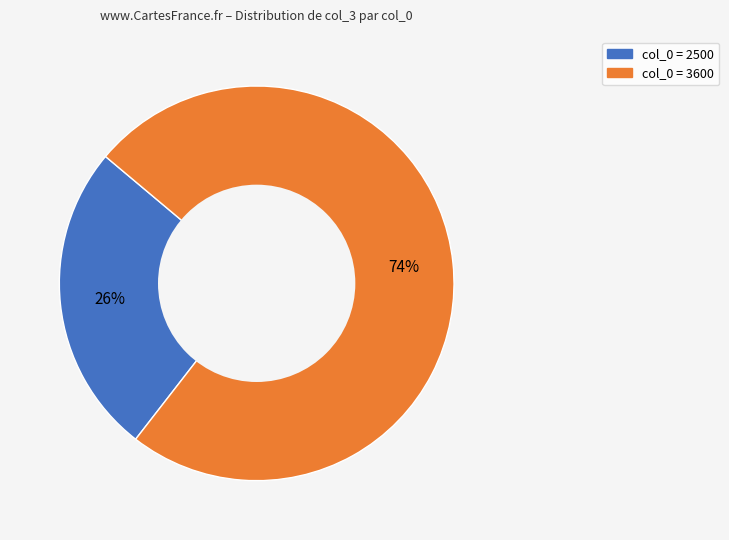

Is there any slice that represents more than half of the pie?

Yes